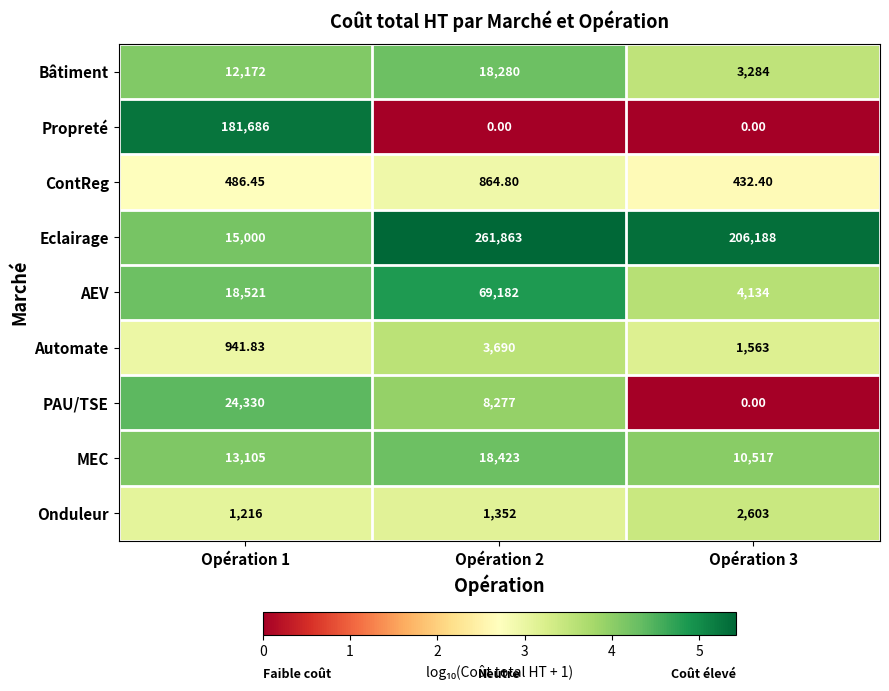

Is the value of PAU/TSE at Opération 2 greater than the value of Automate at Opération 1?

Yes